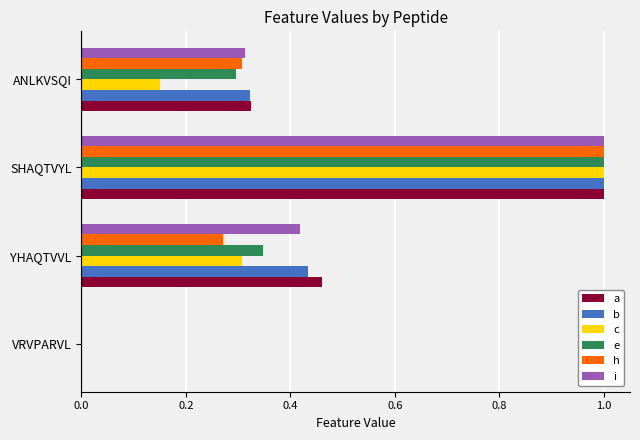

What value does the b series have at SHAQTVYL?

1.0